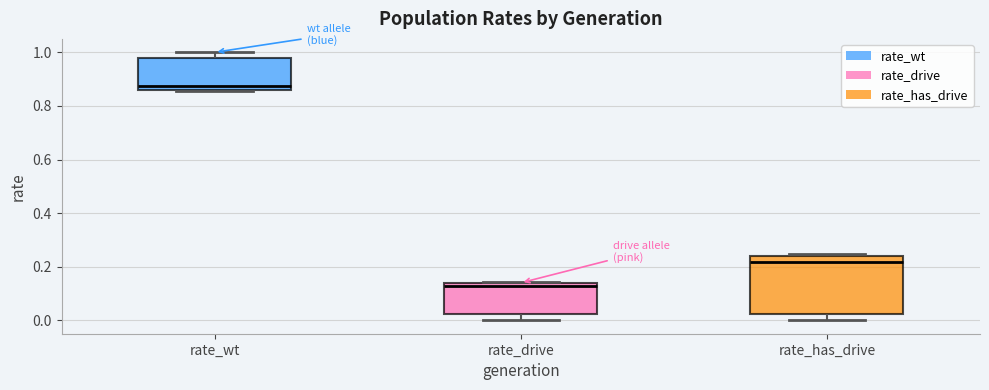

Reading left to right, read every box against the y-axis: the position of its median line, the range the box covers, and the ends of its whiskers. The values are not printed on the chart, so give them approximately, as read against the axis.

rate_wt: median 0.88, box 0.86 to 0.98, whiskers 0.86 to 1.00
rate_drive: median 0.12, box 0.02 to 0.14, whiskers 0.00 to 0.14
rate_has_drive: median 0.22, box 0.02 to 0.24, whiskers 0.00 to 0.24